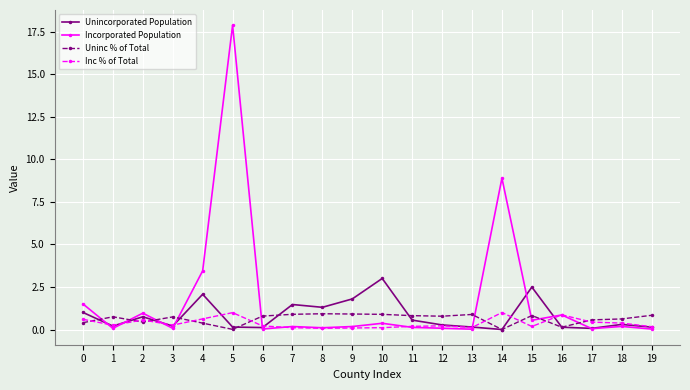

How many series are shown in this chart?

4